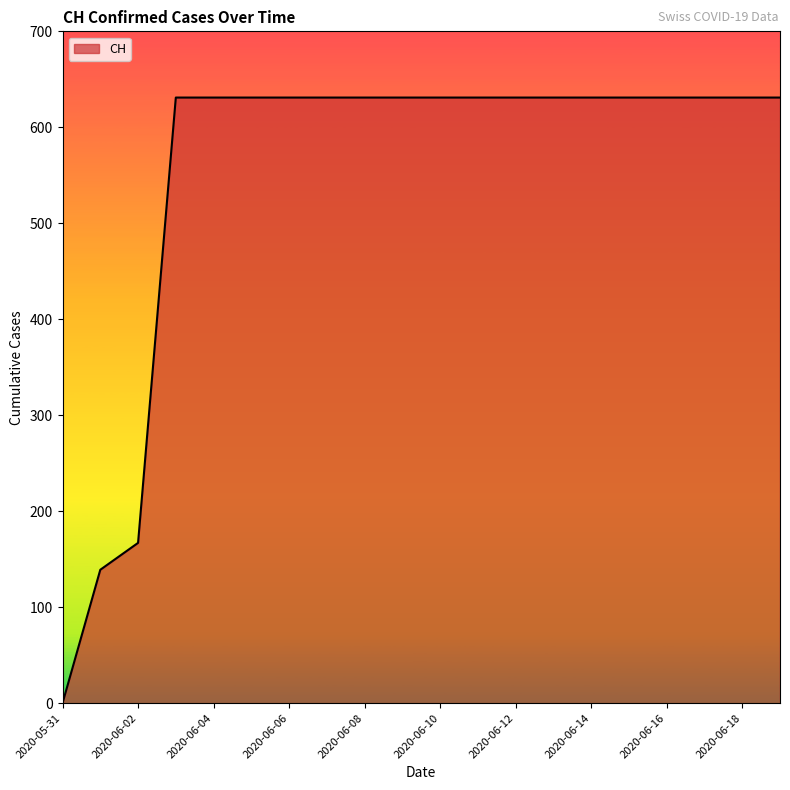

What is the greatest value displayed?

631